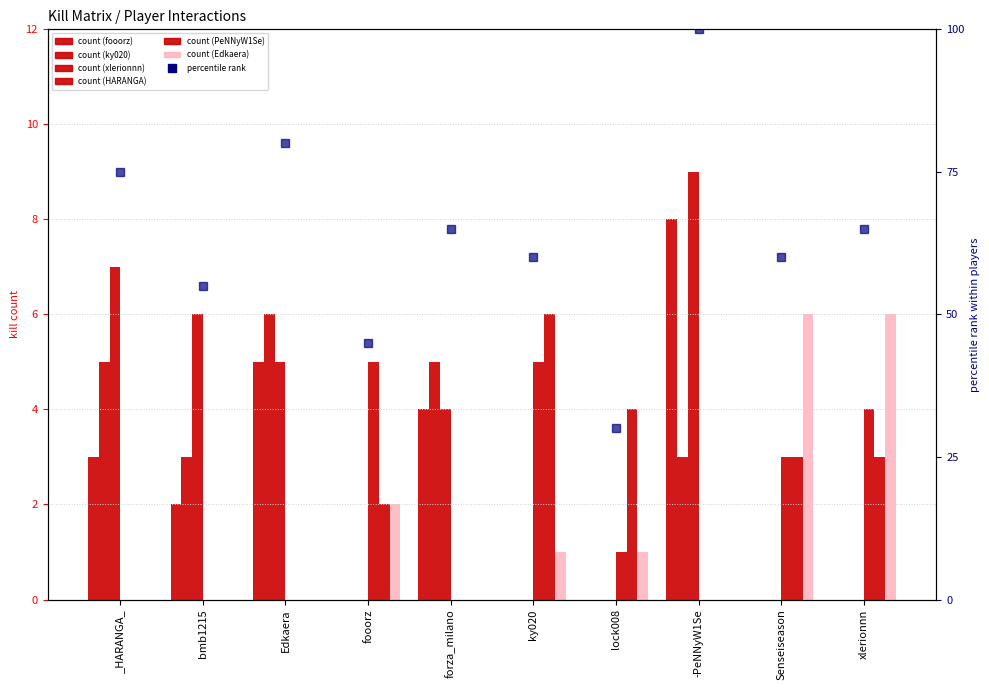

What is the difference between the kills_by_PeNNyW1Se values at ky020 and Edkaera?

6